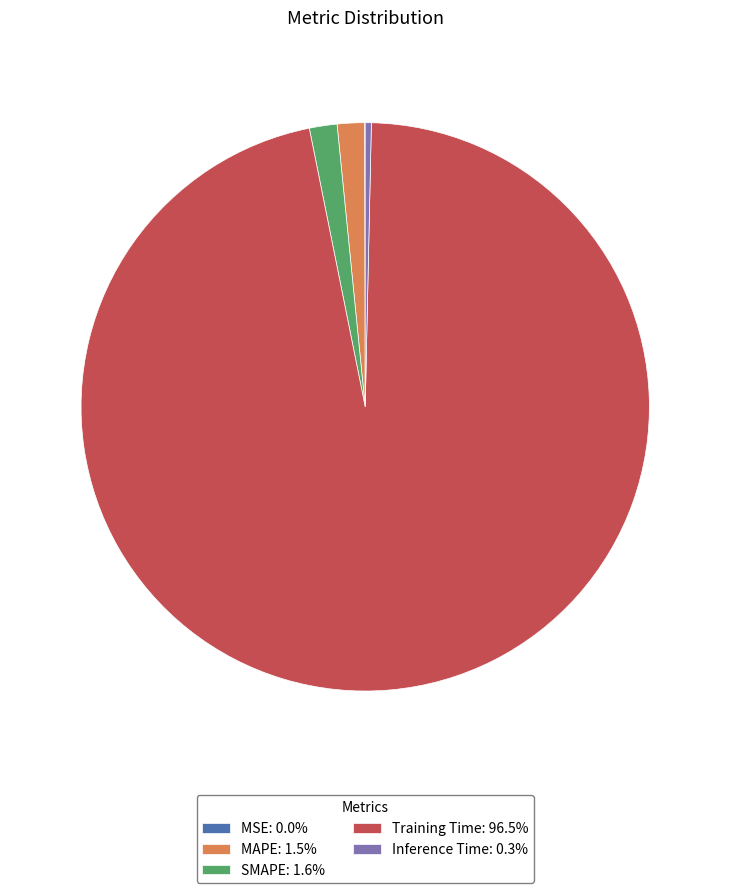

Is there any slice that represents more than half of the pie?

Yes